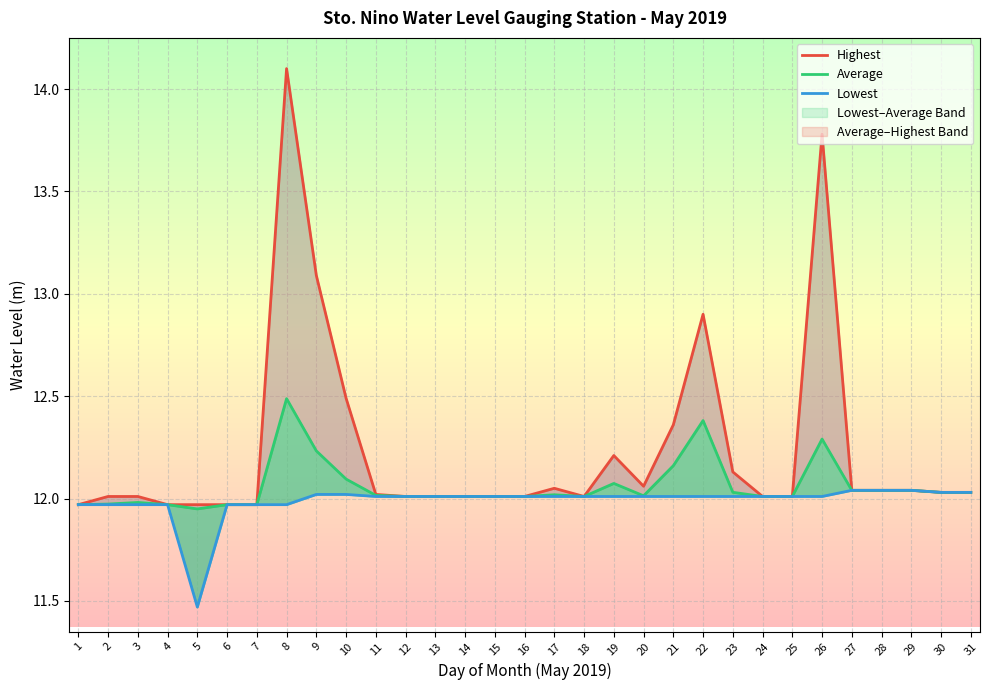

Is this an area chart (filled region under the line)?

No